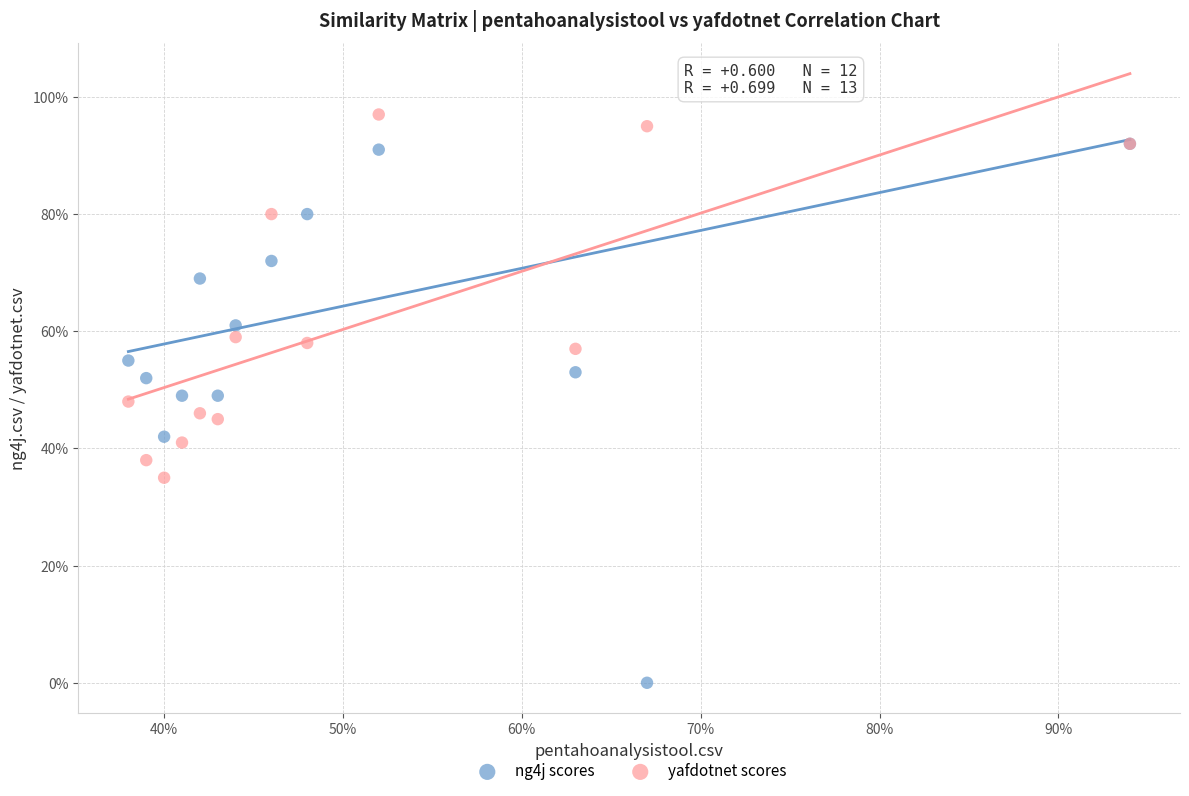

What are all the series names shown in the legend?

ng4j scores, yafdotnet scores